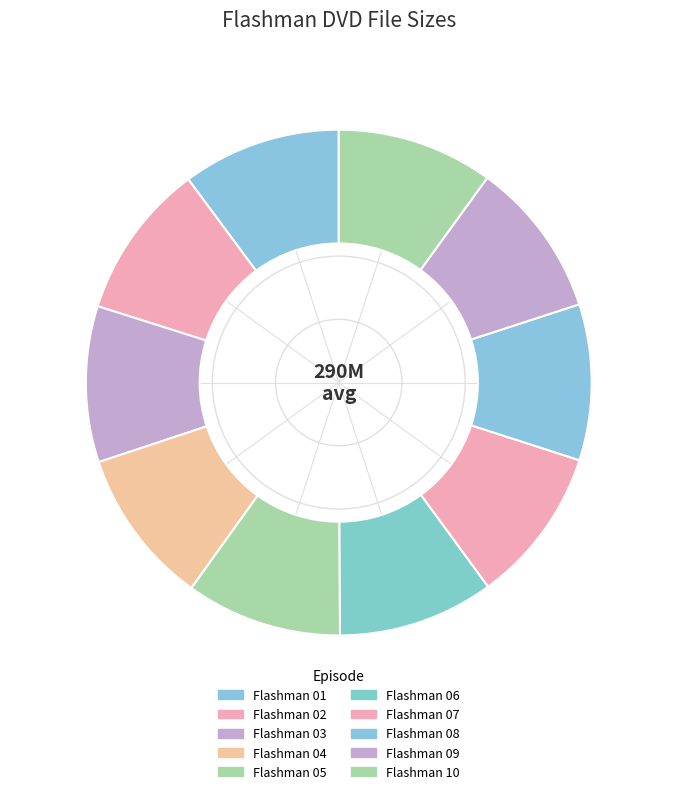

Which category has the smallest portion of the pie?

Flashman 02